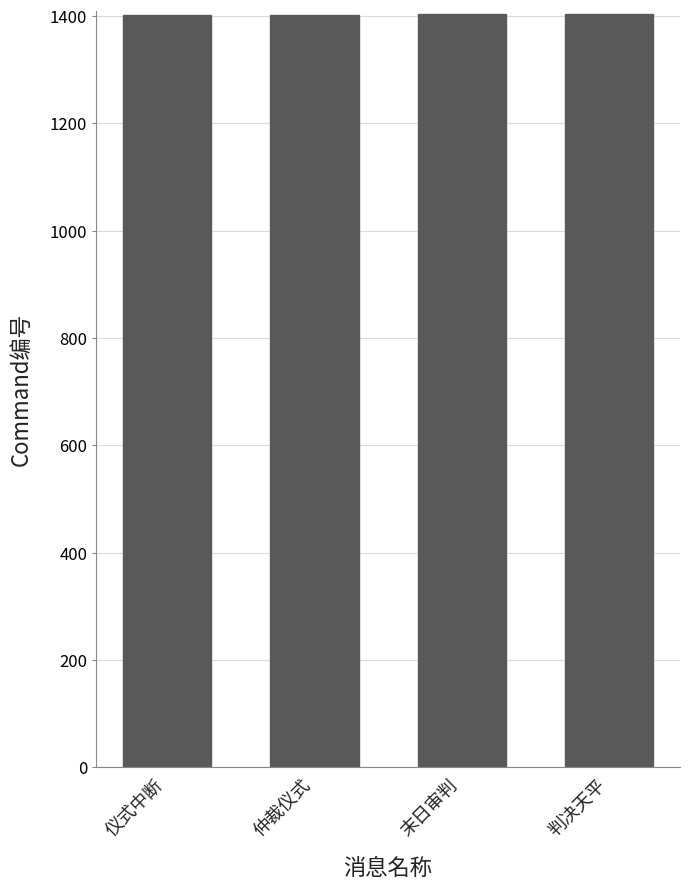

What is the greatest value displayed?

1404